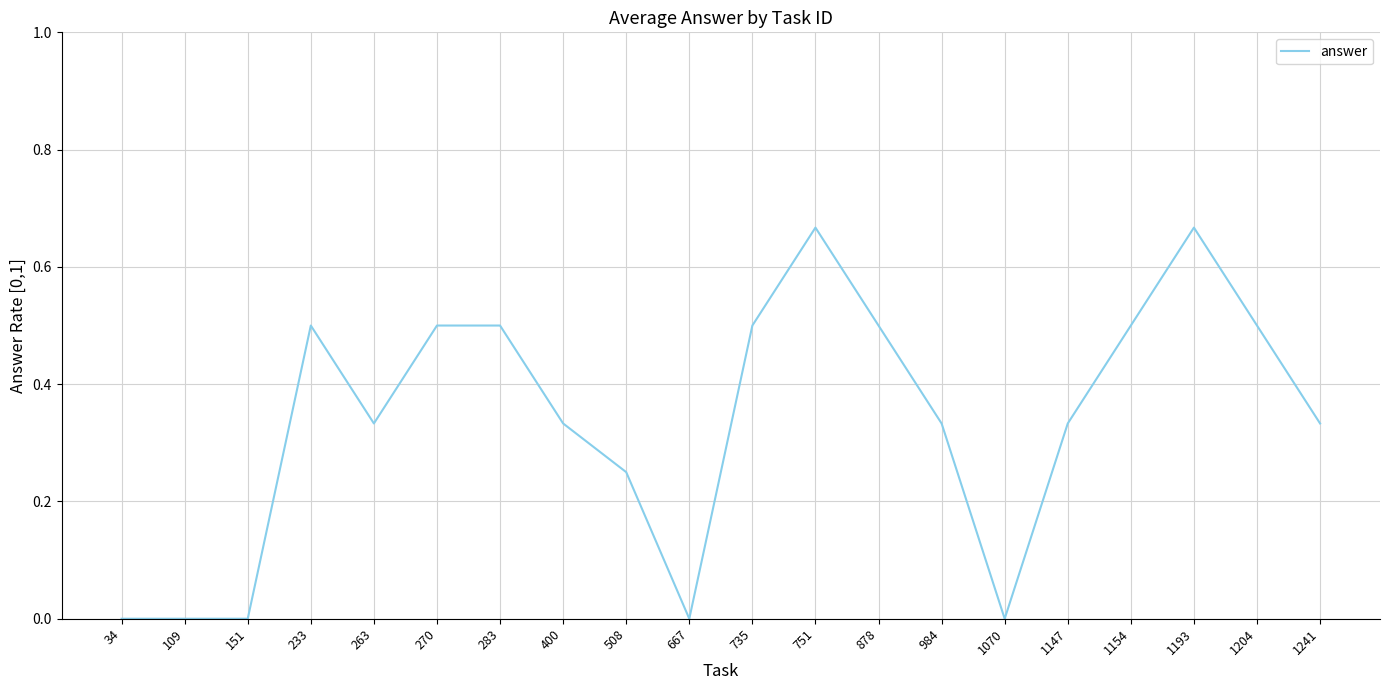

Count the number of categories in the chart.

20